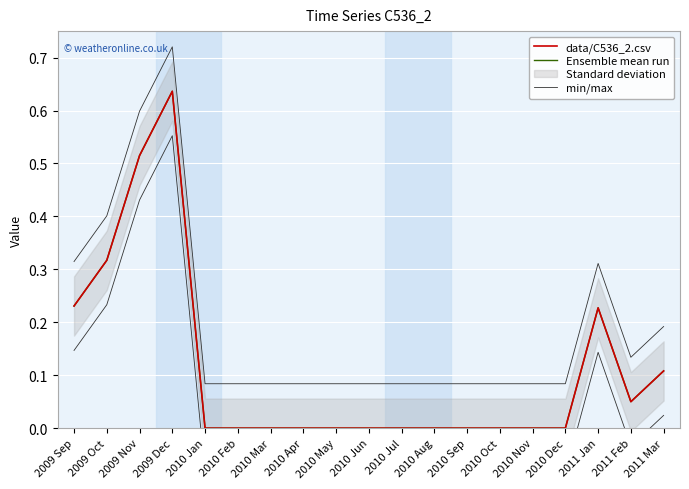

What is the maximum value shown in the chart?

0.7